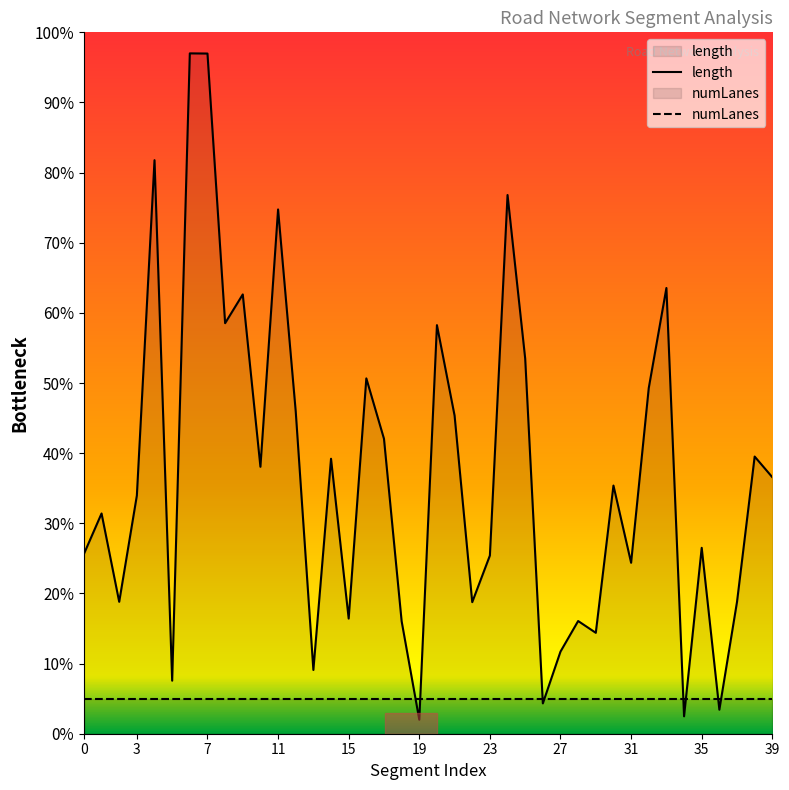

How many intersections are there between numLanes and length?

8